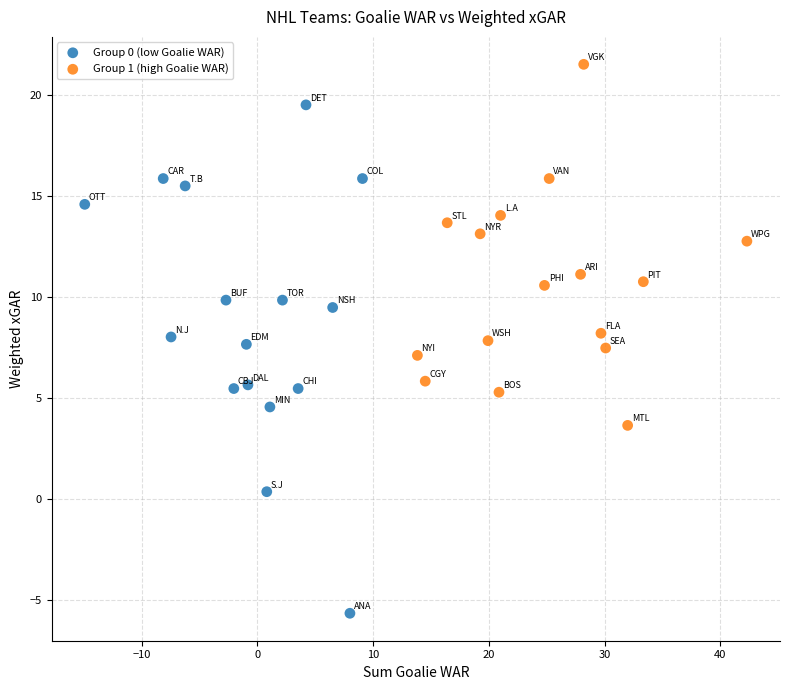

Which series has the widest spread of Y values?

Group 0 (low Goalie WAR)